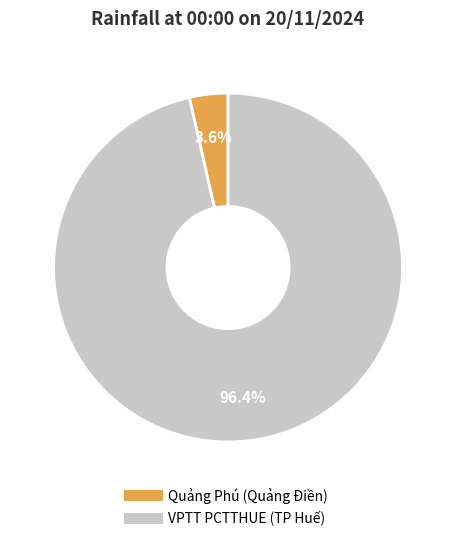

Is it true that Quảng Phú (Quảng Điền) is 4% of the pie?

True